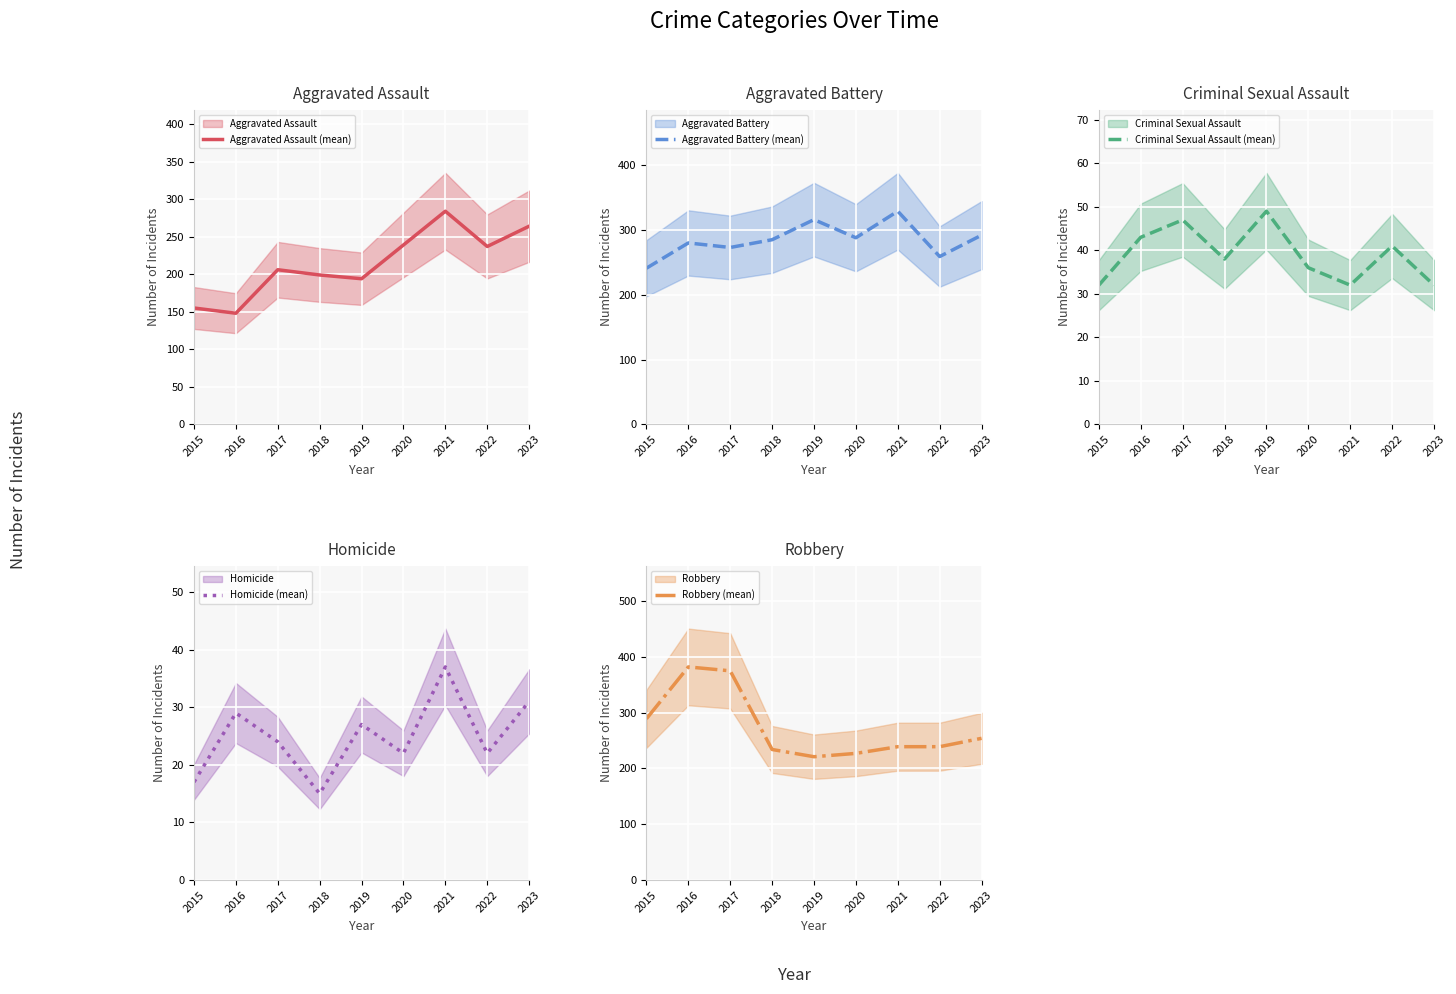

What is the total value across all series at 2019?

807